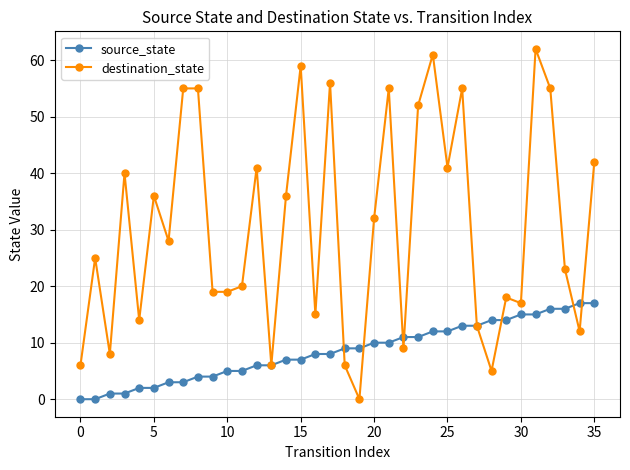

Rank the series by their average value, from highest to lowest.

destination_state, source_state